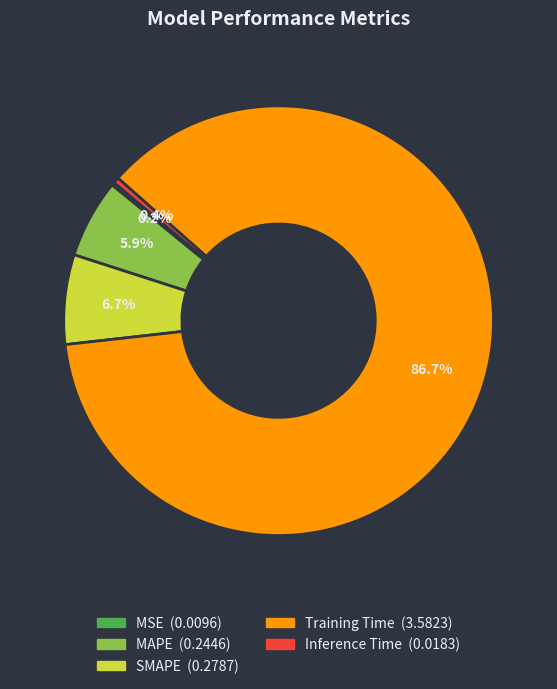

What is the largest slice in the pie chart?

Training Time